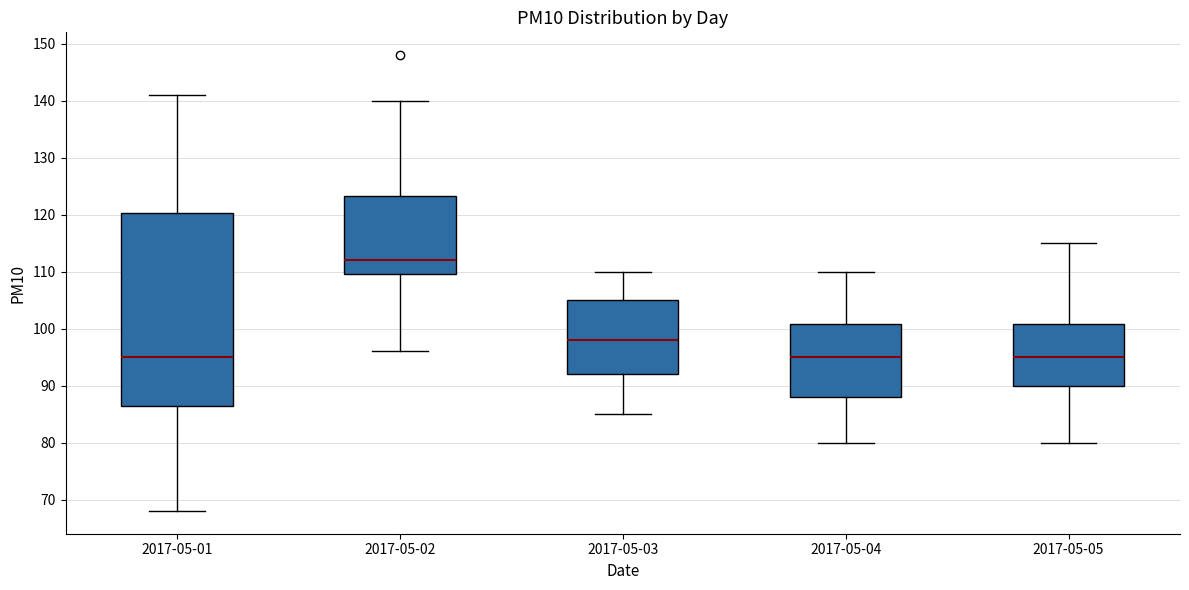

Where does the lower whisker of the box for 2017-05-02 end on the y-axis? The values are not printed on the chart, so give them approximately, as read against the axis.

96